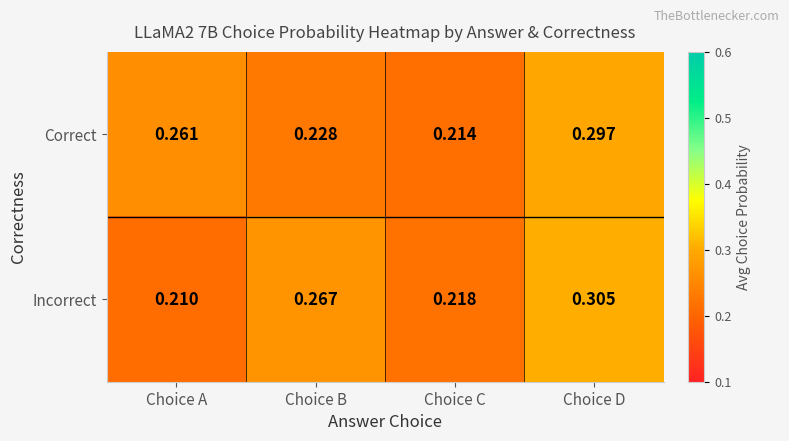

Which category has the lowest value across all series?

Choice A